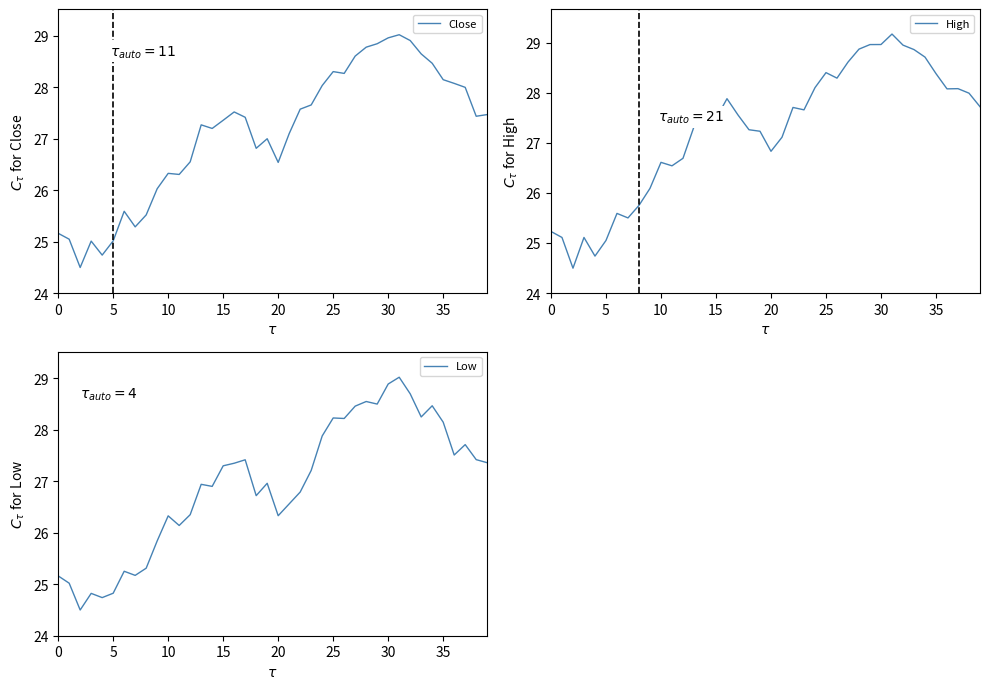

Is it true that Close equals 10.5 at 35?

False